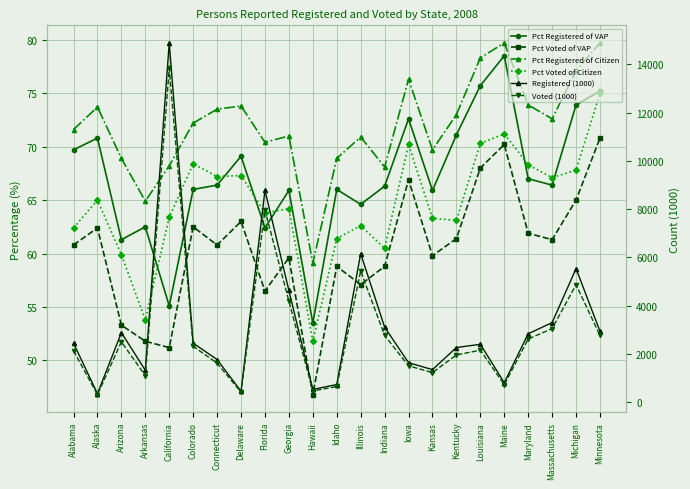

At which label does Pct Registered of VAP reach its peak?

Maine